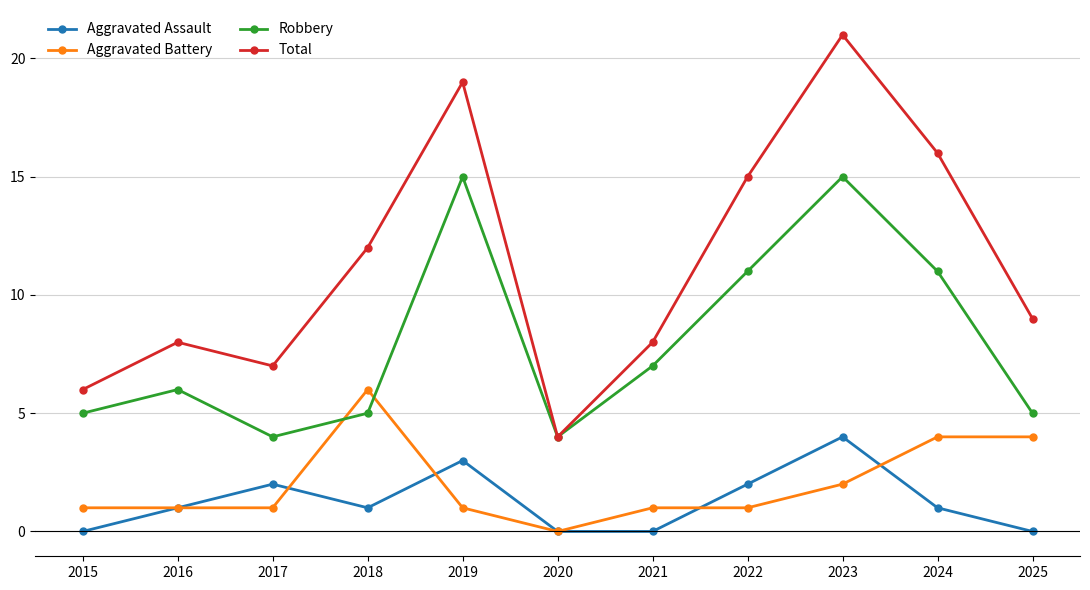

True or false: Aggravated Assault has more than 1 points higher than both neighbors.

True